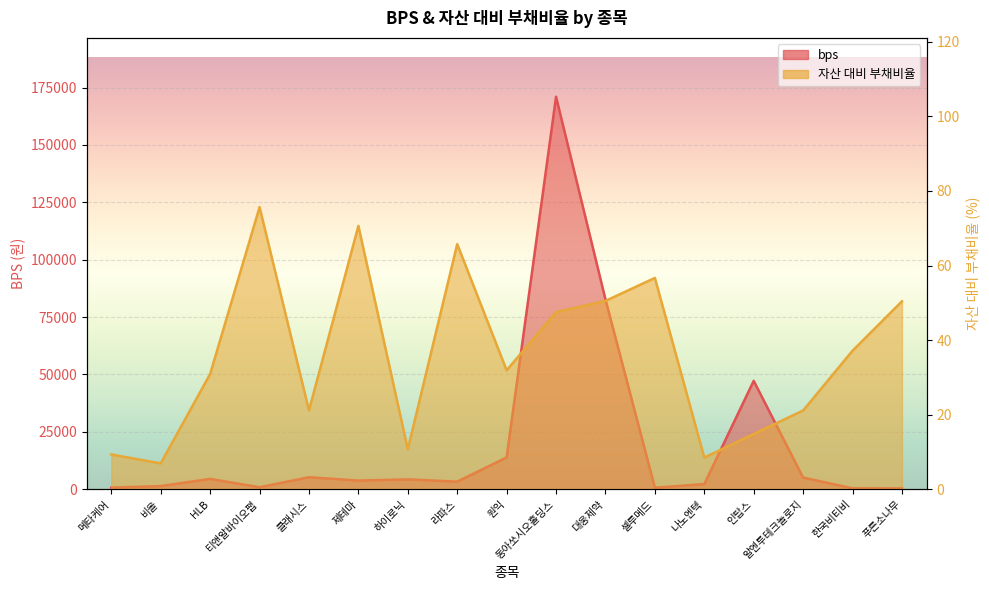

True or false: bps and 자산 대비 부채비율 cross at least once.

False